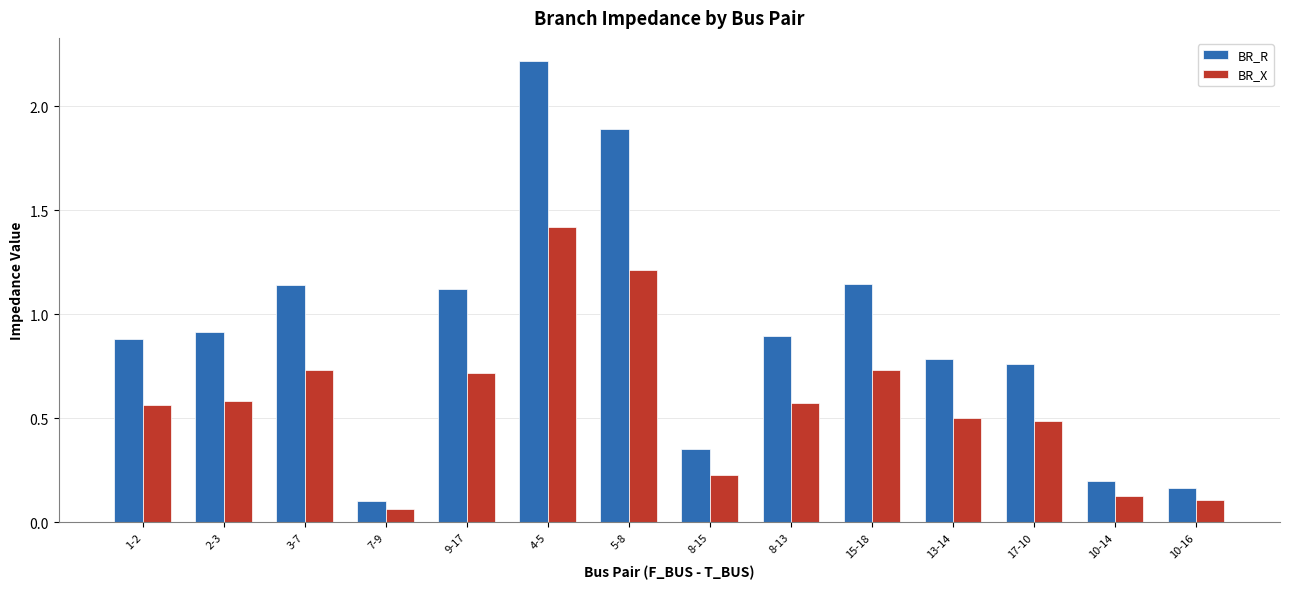

Which label corresponds to the smallest value in the chart?

7-9